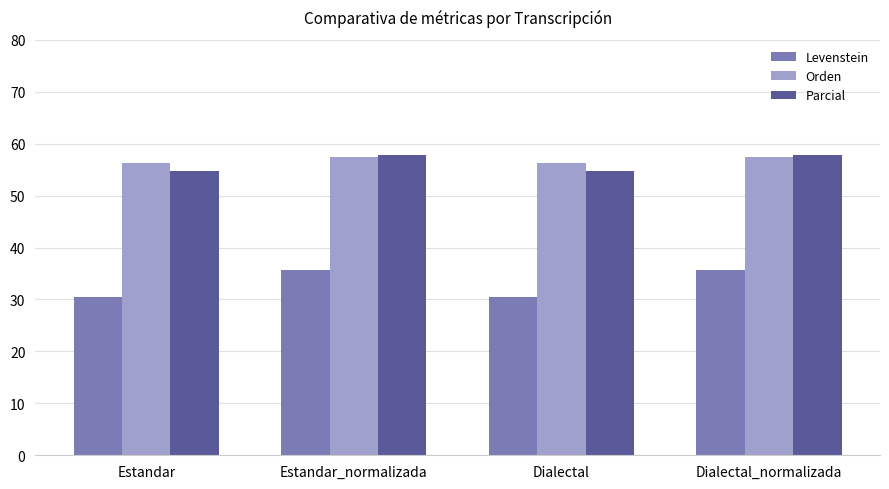

Which series changed the most between Estandar and Dialectal_normalizada?

Levenstein